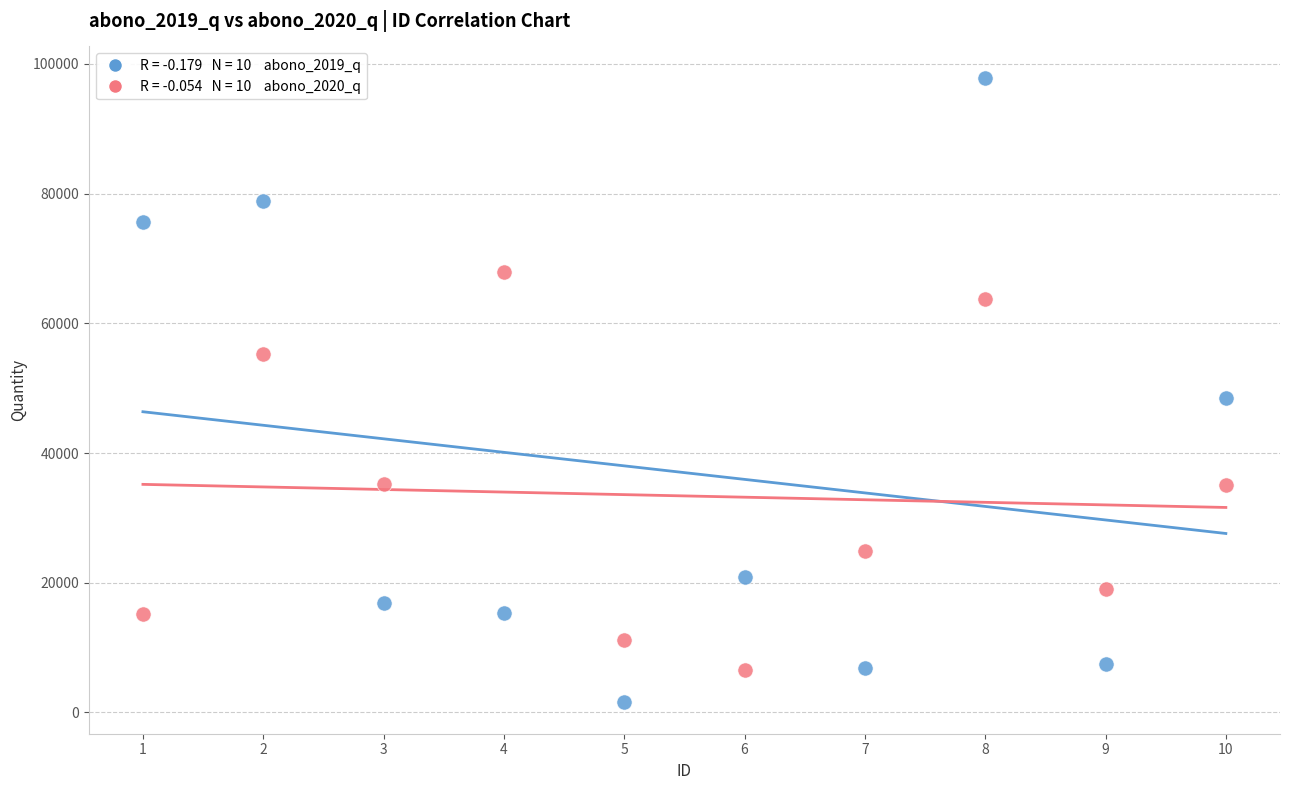

Across all series, what Y value is closest to 49704?

48550